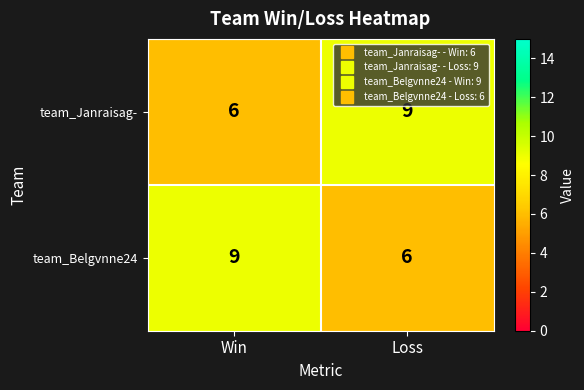

List the labels in order of team_Belgvnne24 value, smallest first.

Loss, Win